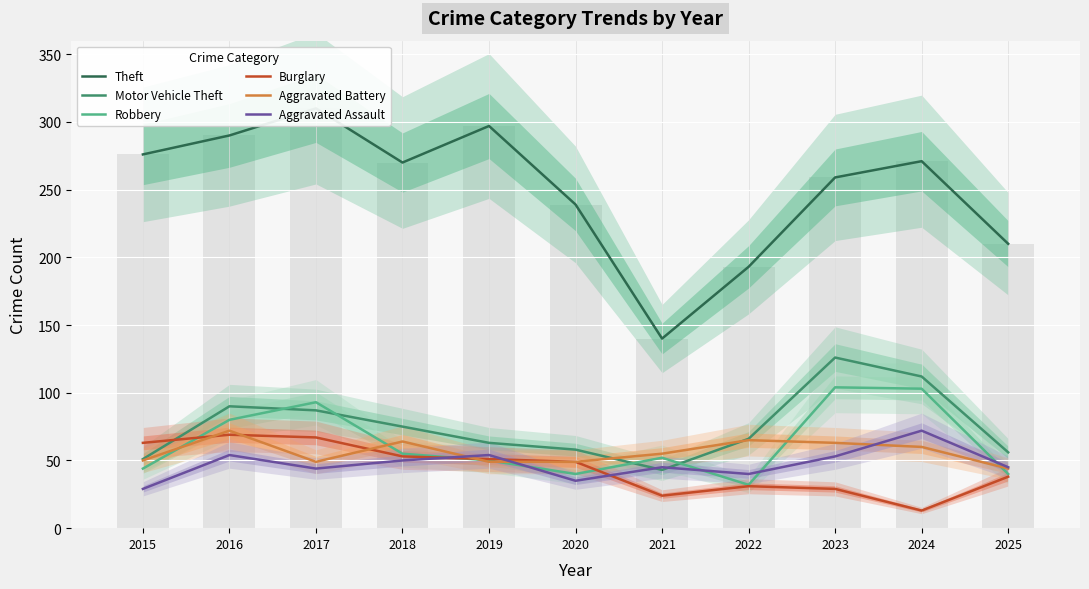

Which series has the widest spread of values?

Theft